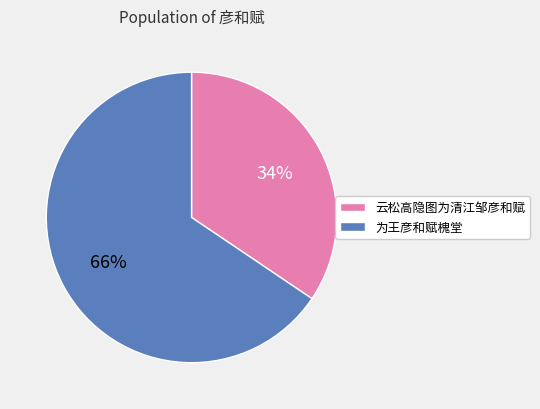

True or false: 云松高隐图为清江邹彦和赋 accounts for 28% of the total.

False